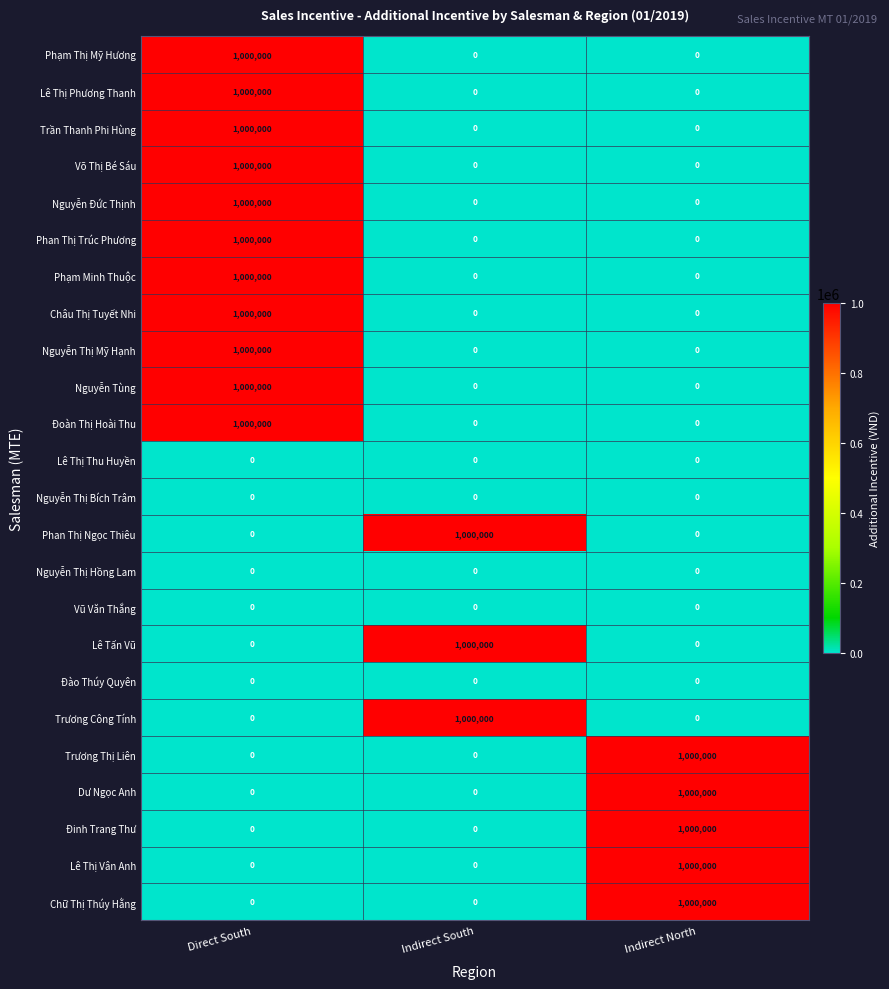

The Dư Ngọc Anh series shows 615614 at Direct South. True or false?

False